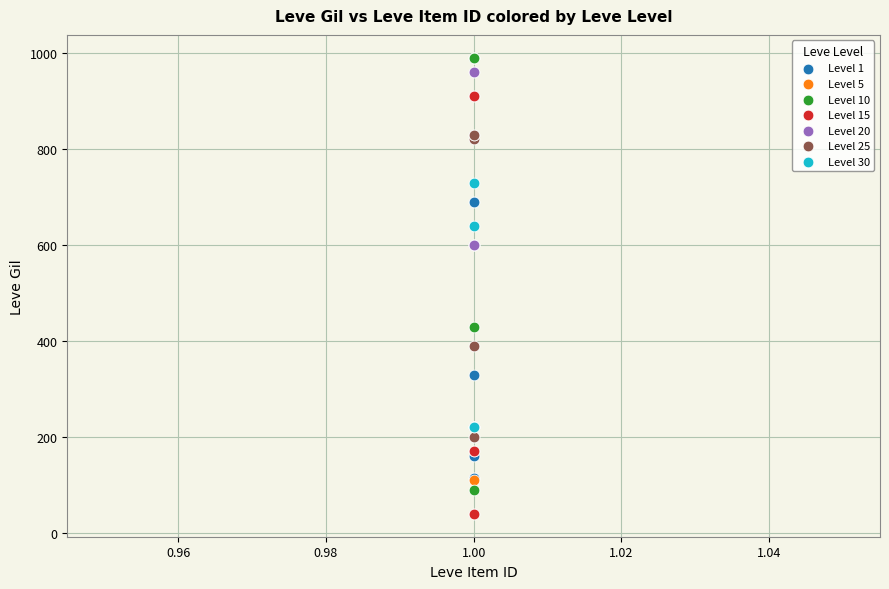

What are all the series names shown in the legend?

Level 1, Level 5, Level 10, Level 15, Level 20, Level 25, Level 30